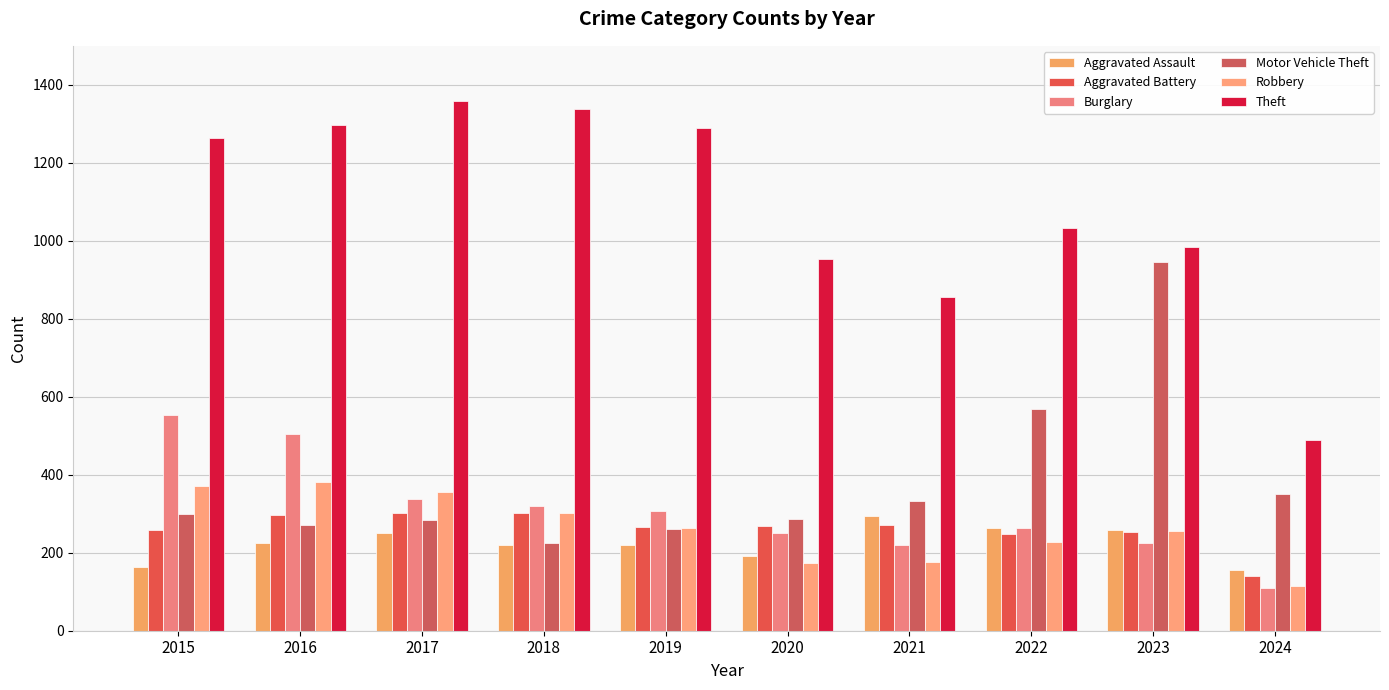

Which series has the largest total across all categories?

Theft